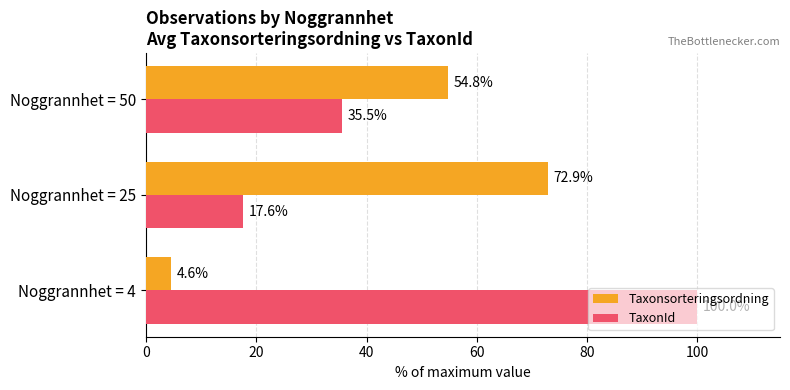

List the series in order of their peak value, lowest first.

Taxonsorteringsordning, TaxonId